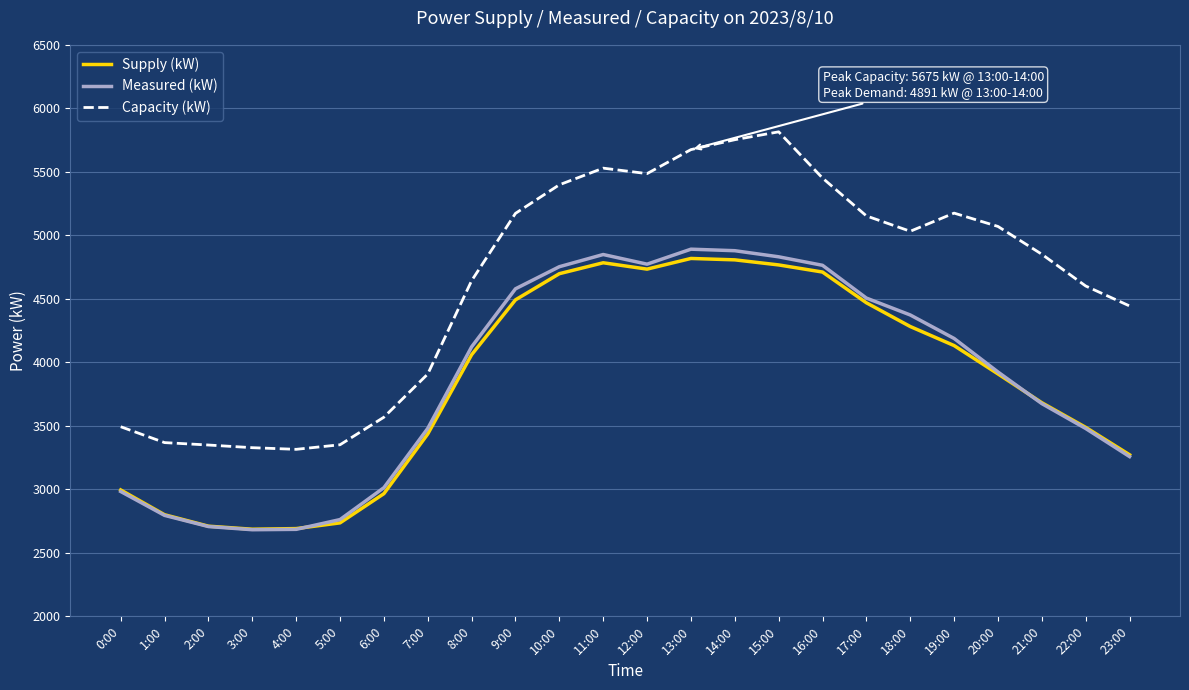

What is the total value across all series at 12:00?

14993